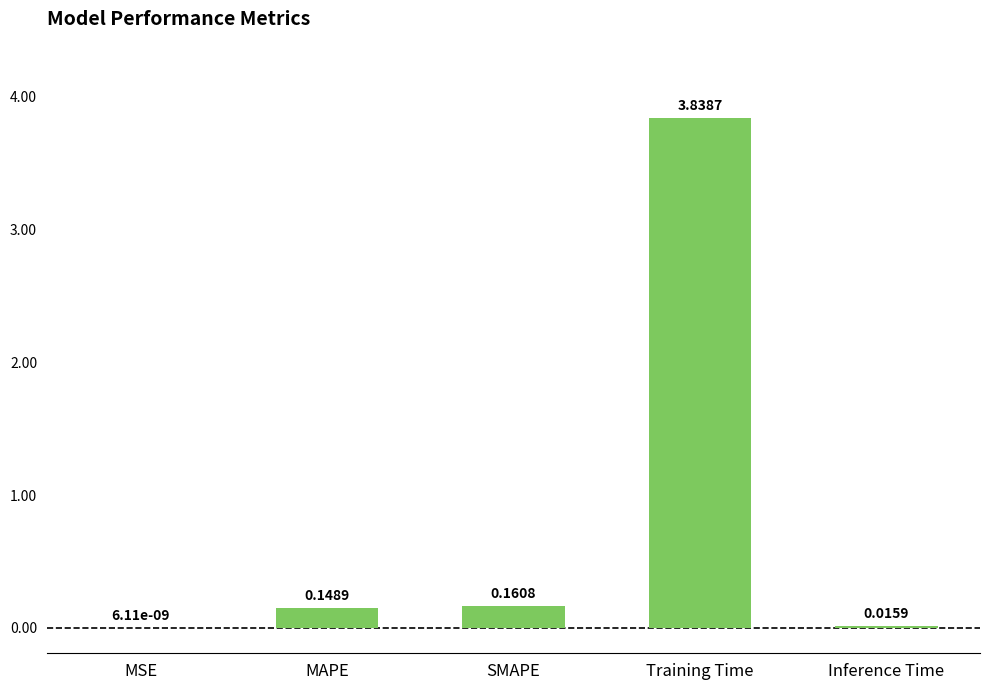

Where is the data nearest to the value 1?

SMAPE